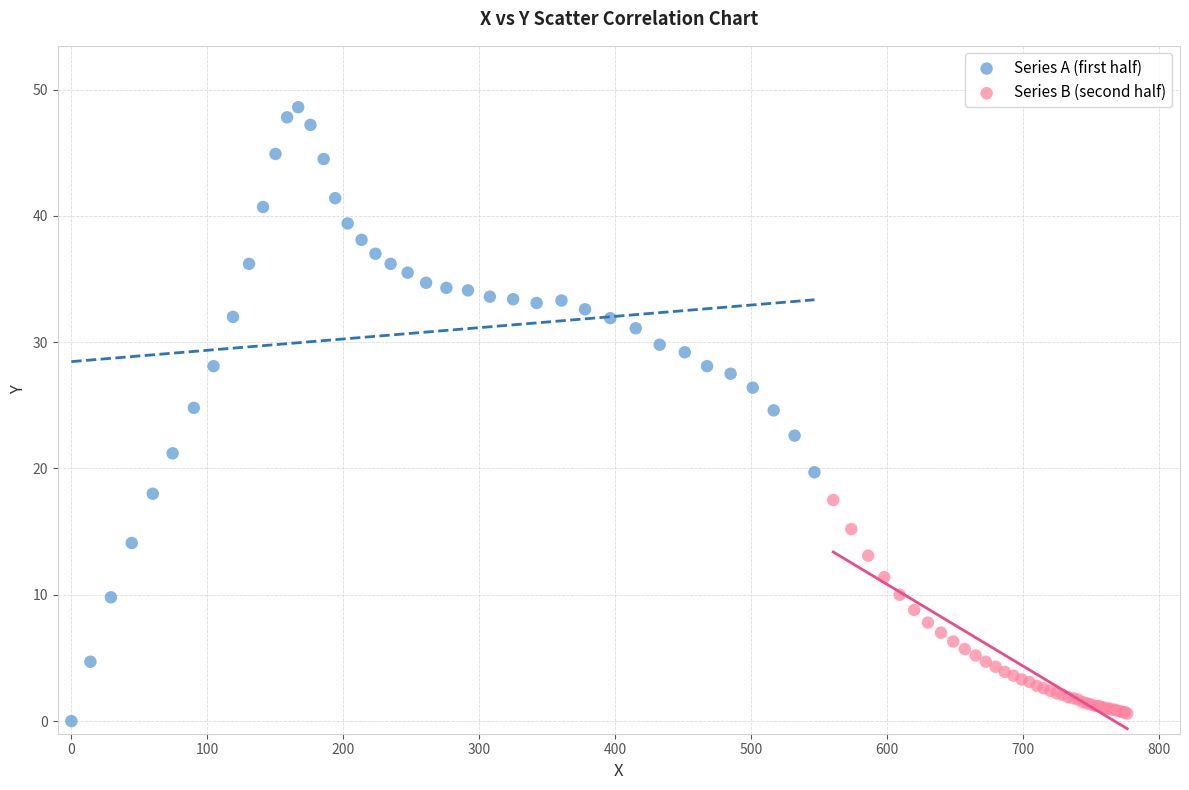

Which series has the widest spread of Y values?

Series A (first half)